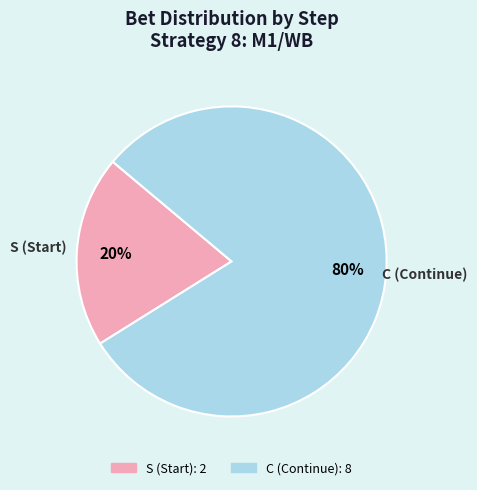

Does any single category account for the majority?

Yes